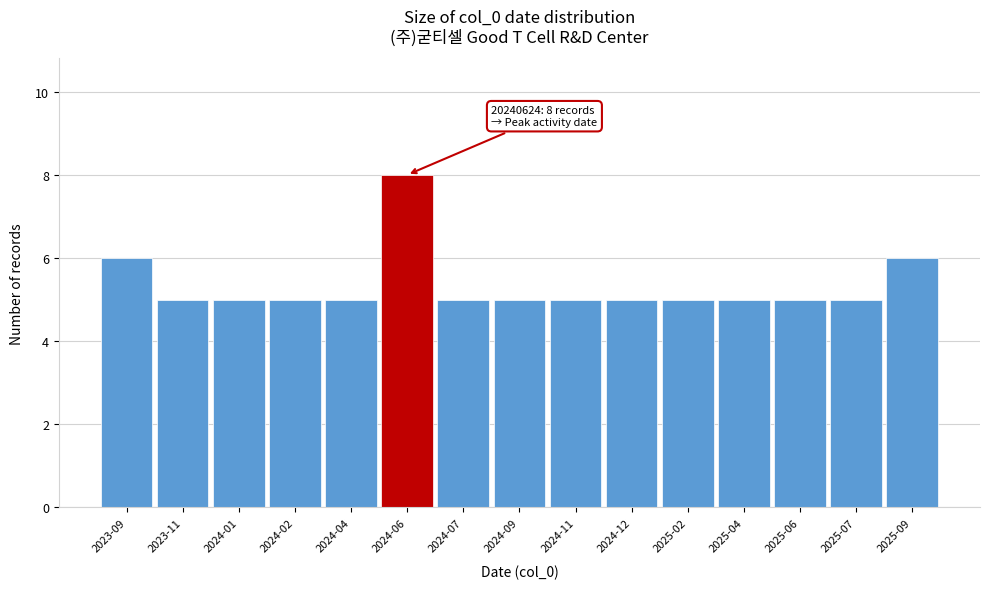

Reading left to right, list all the values displayed in this chart.

2023-09=6	2023-11=5	2024-01=5	2024-02=5	2024-04=5	2024-06=8	2024-07=5	2024-09=5	2024-11=5	2024-12=5	2025-02=5	2025-04=5	2025-06=5	2025-07=5	2025-09=6